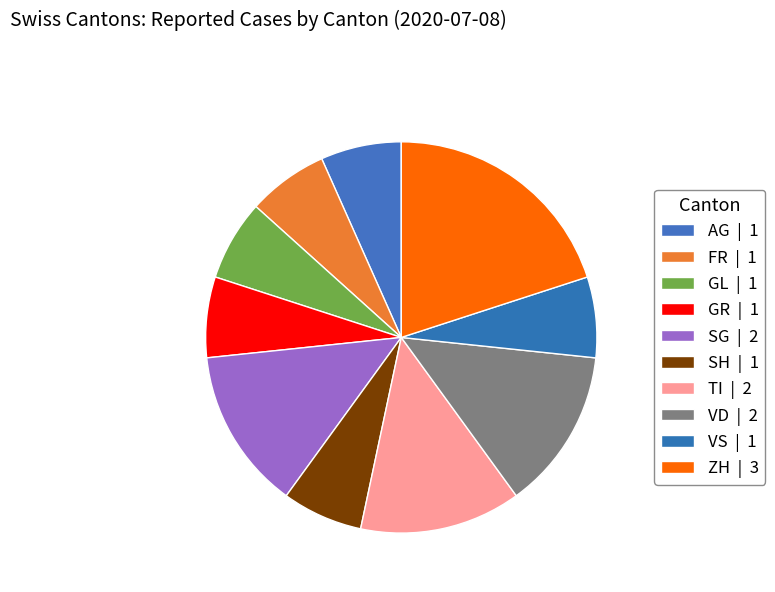

Which category has the biggest portion of the pie?

ZH